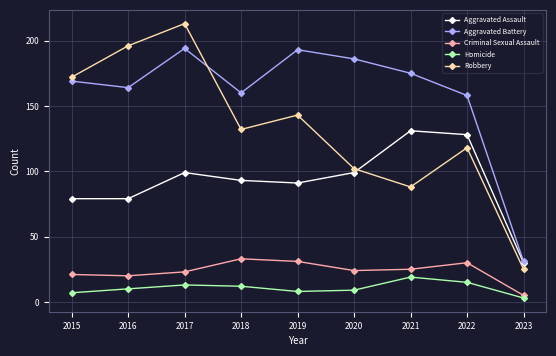

True or false: Homicide and Aggravated Assault intersect in this chart.

False